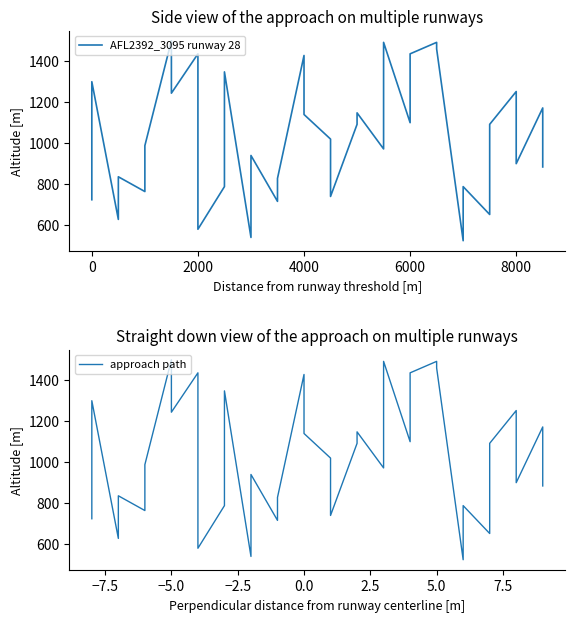

What are all the series names shown in the legend?

AFL2392_3095 runway 28, approach path